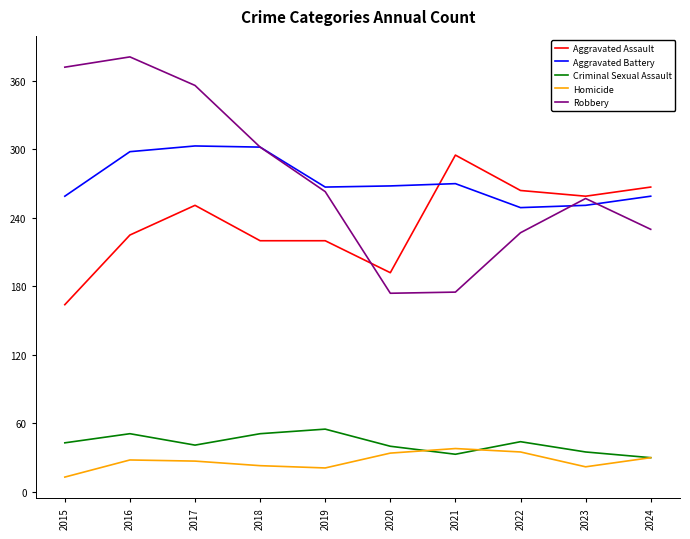

Is it true that Aggravated Battery equals 267 at 2019?

True